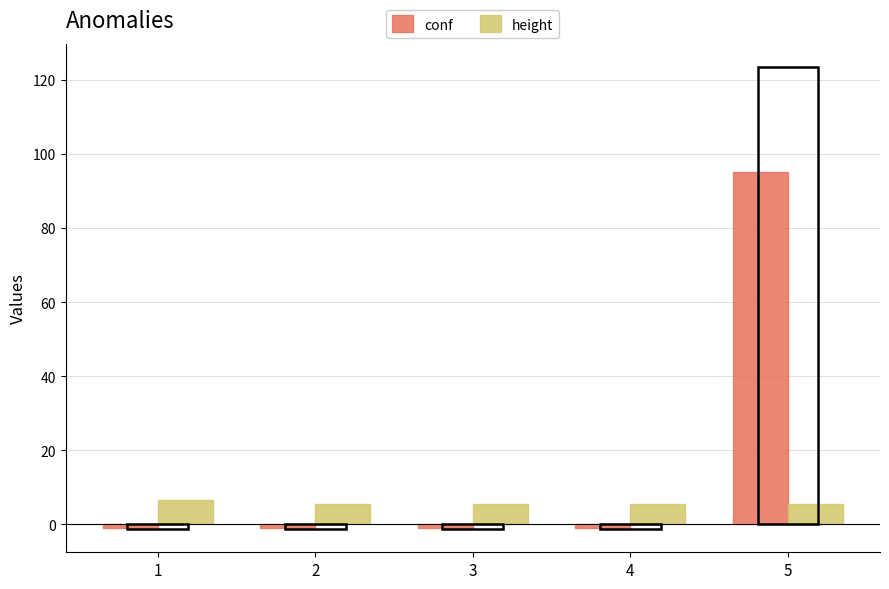

How many bars are there in each group?

2